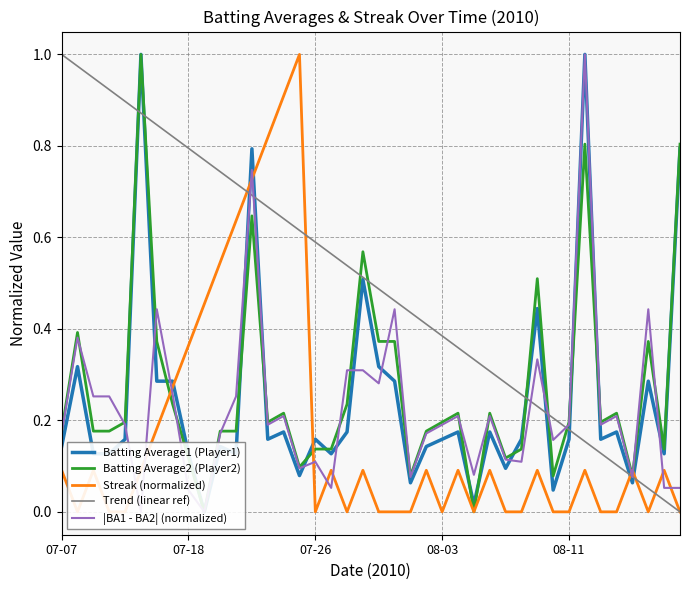

Reading left to right, what are all the values shown in this chart?

Batting Average1 (Player1): 0.1	0.3	0.1	0.1	0.2	1.0	0.3	0.3	0.1	0.0	0.1	0.1	0.8	0.2	0.2	0.1	0.2	0.1	0.2	0.5	0.3	0.3	0.1	0.1	0.2	0.2	0.0	0.2	0.1	0.2	0.4	0.0	0.2	1.0	0.2	0.2	0.1	0.3	0.1	0.8
Batting Average2 (Player2): 0.2	0.4	0.2	0.2	0.2	1.0	0.4	0.2	0.1	0.0	0.2	0.2	0.6	0.2	0.2	0.1	0.1	0.1	0.2	0.6	0.4	0.4	0.1	0.2	0.2	0.2	0.0	0.2	0.1	0.1	0.5	0.1	0.2	0.8	0.2	0.2	0.1	0.4	0.1	0.8
Streak (normalized): 0.1	0.0	0.1	0.0	0.0	0.1	0.2	0.3	0.4	0.5	0.5	0.6	0.7	0.8	0.9	1.0	0.0	0.1	0.0	0.1	0.0	0.0	0.0	0.1	0.0	0.1	0.0	0.1	0.0	0.0	0.1	0.0	0.0	0.1	0.0	0.0	0.1	0.0	0.1	0.0
Trend (linear ref): 1.0	1.0	0.9	0.9	0.9	0.9	0.8	0.8	0.8	0.8	0.7	0.7	0.7	0.7	0.6	0.6	0.6	0.6	0.5	0.5	0.5	0.5	0.4	0.4	0.4	0.4	0.3	0.3	0.3	0.3	0.2	0.2	0.2	0.2	0.1	0.1	0.1	0.1	0.0	0.0
|BA1 - BA2| (normalized): 0.2	0.4	0.3	0.3	0.2	0.0	0.4	0.3	0.0	0.0	0.2	0.3	0.7	0.2	0.2	0.1	0.1	0.1	0.3	0.3	0.3	0.4	0.1	0.2	0.2	0.2	0.1	0.2	0.1	0.1	0.3	0.2	0.2	1.0	0.2	0.2	0.1	0.4	0.1	0.1